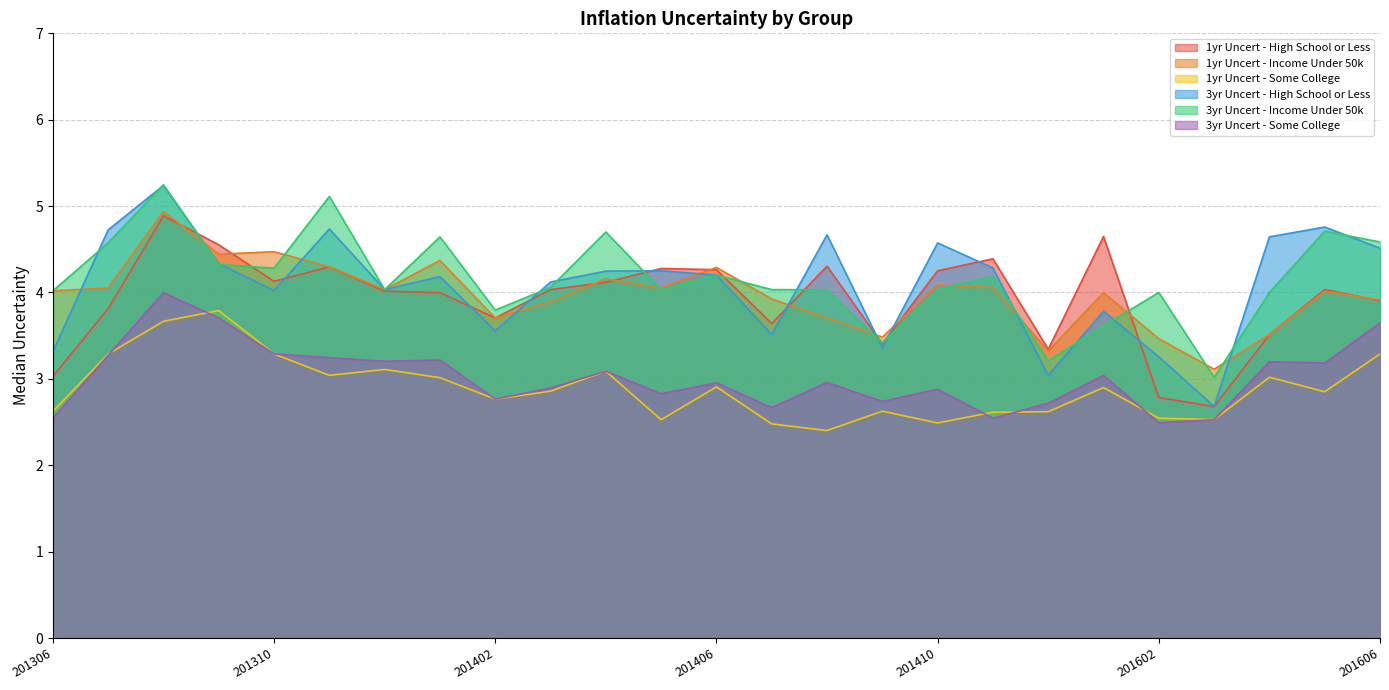

How many lines are shown in the chart?

6